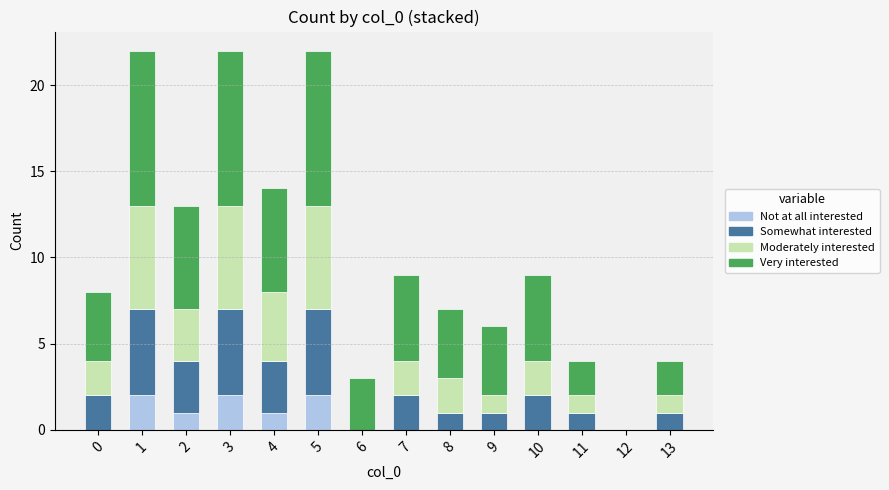

The value of Not at all interested at 6 is 0. True or false?

True